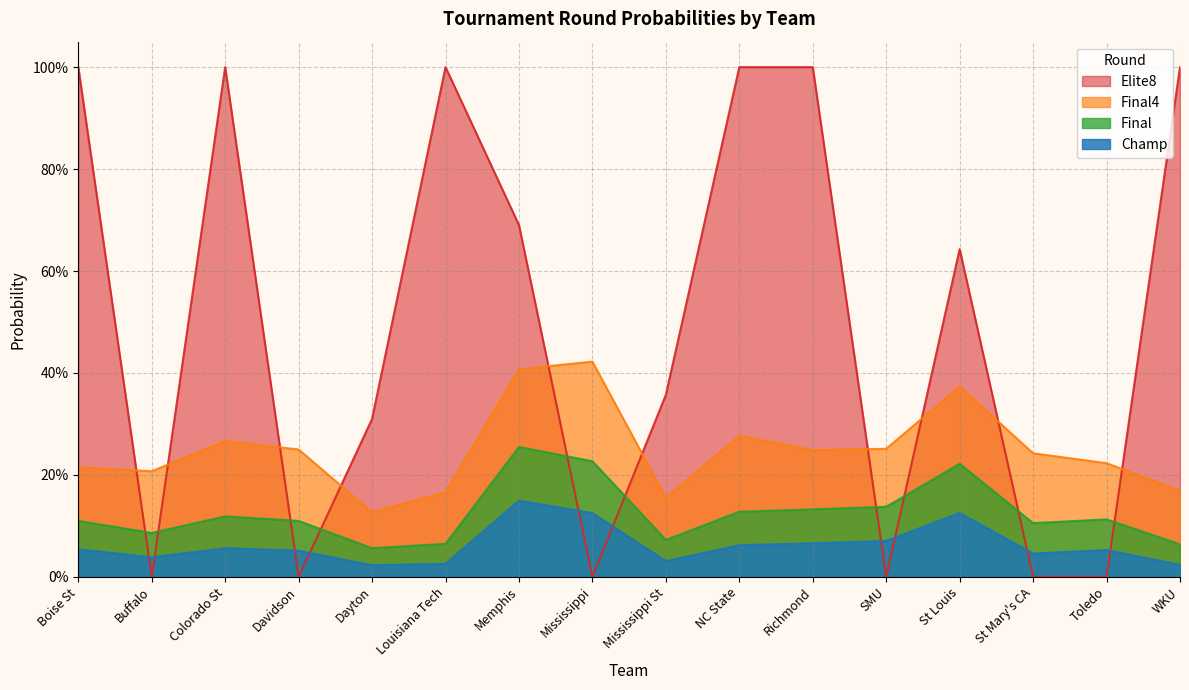

Count the Final4 values in the range 0 to 1.

16